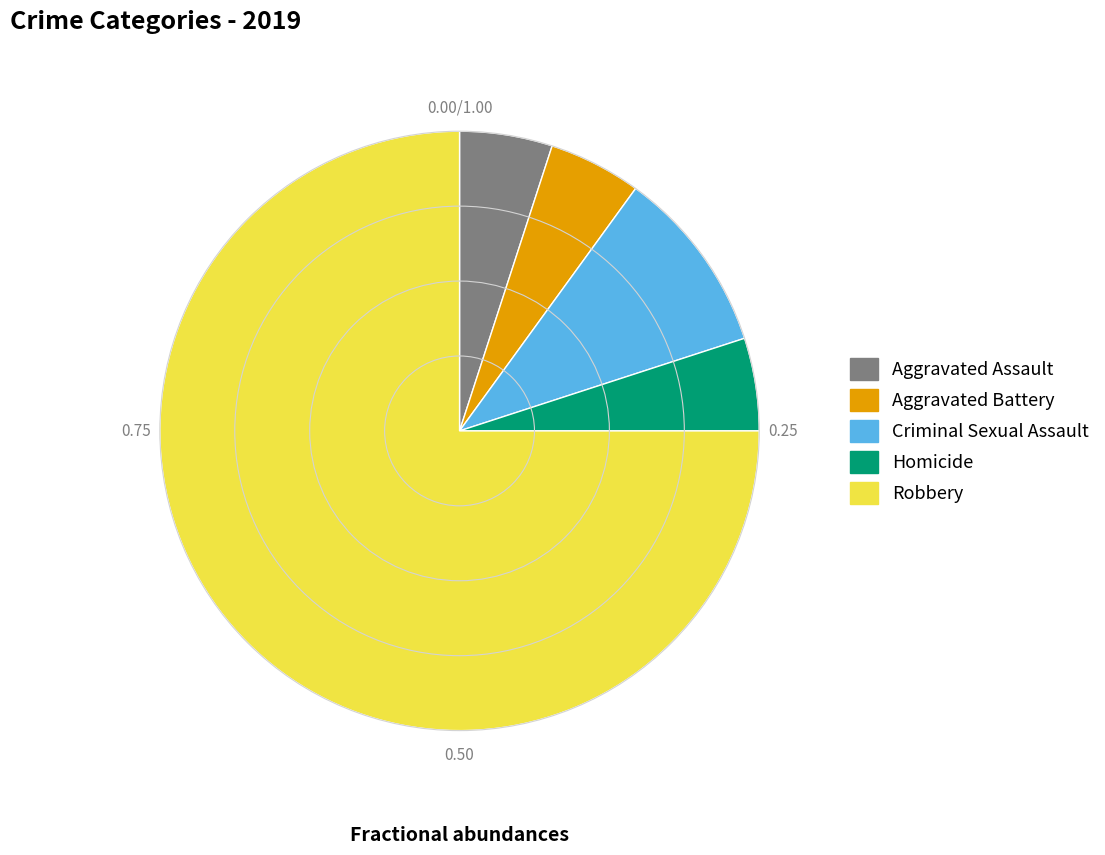

Approximately how many times larger is the value at Aggravated Battery compared to Criminal Sexual Assault?

0.5